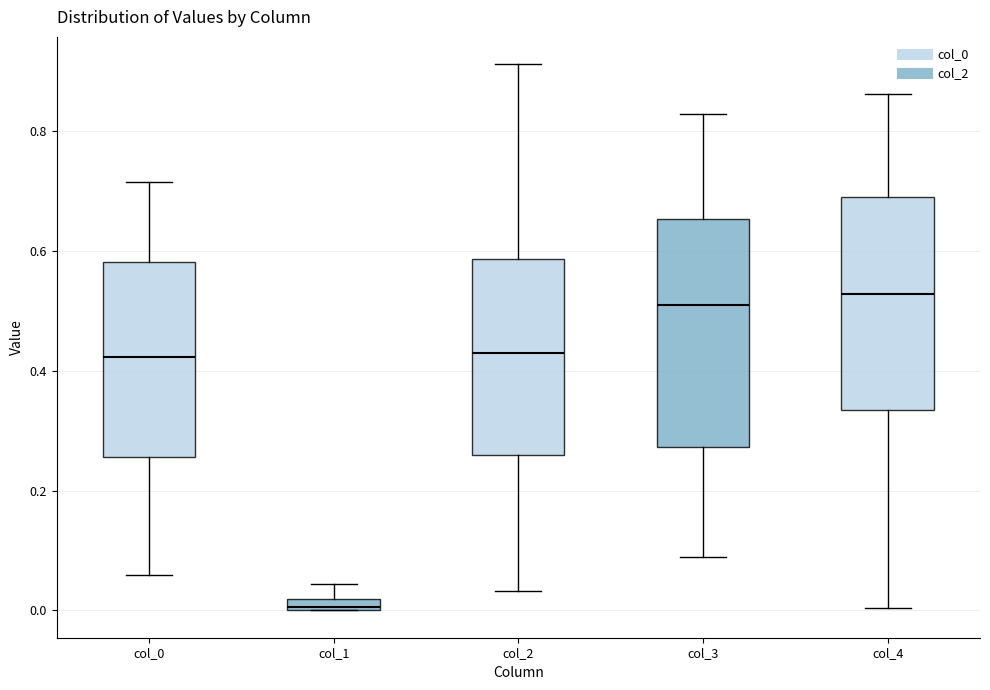

Which box is the tallest, from its lower edge to its upper edge?

col_3